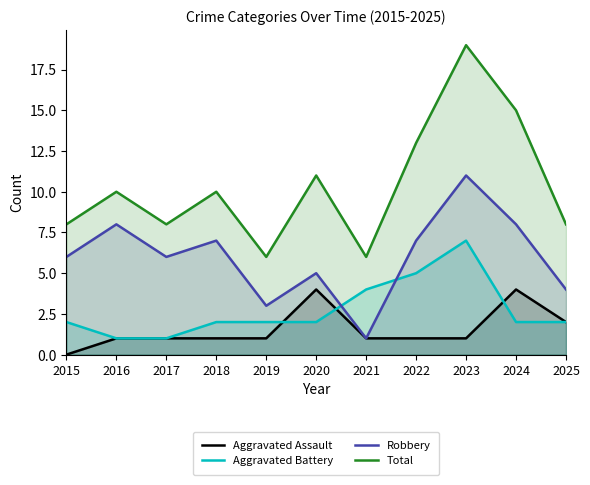

True or false: Aggravated Assault and Robbery intersect in this chart.

False